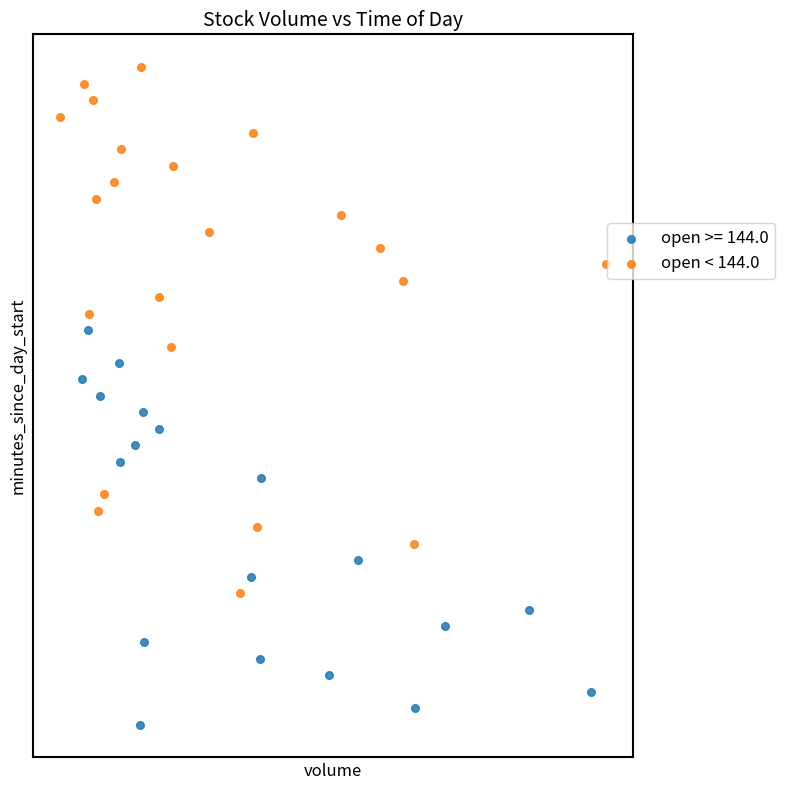

What are all the series names shown in the legend?

open >= 144.0, open < 144.0